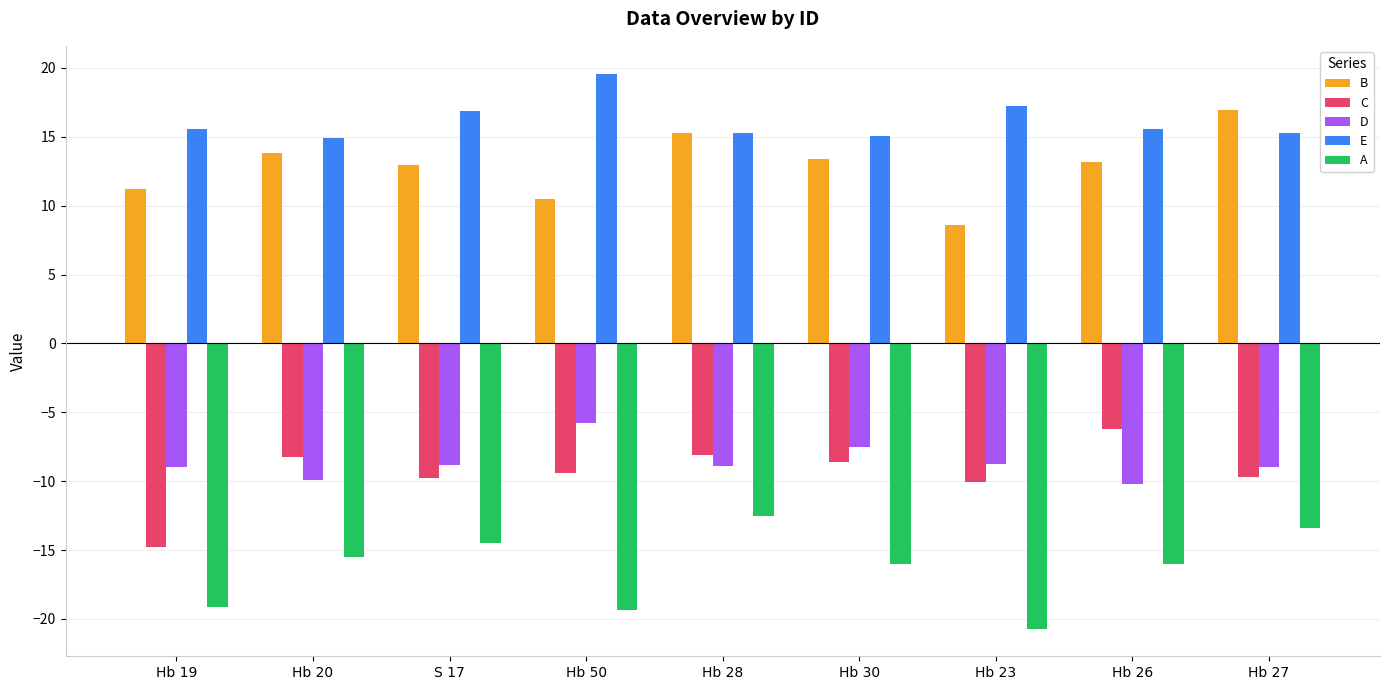

Rank the series by their maximum value, from highest to lowest.

E, B, D, C, A